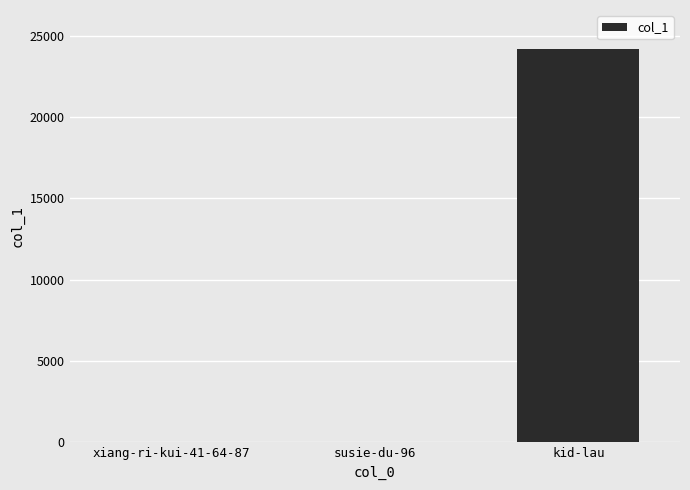

Approximately how many times larger is the value at kid-lau compared to susie-du-96?

1610.5